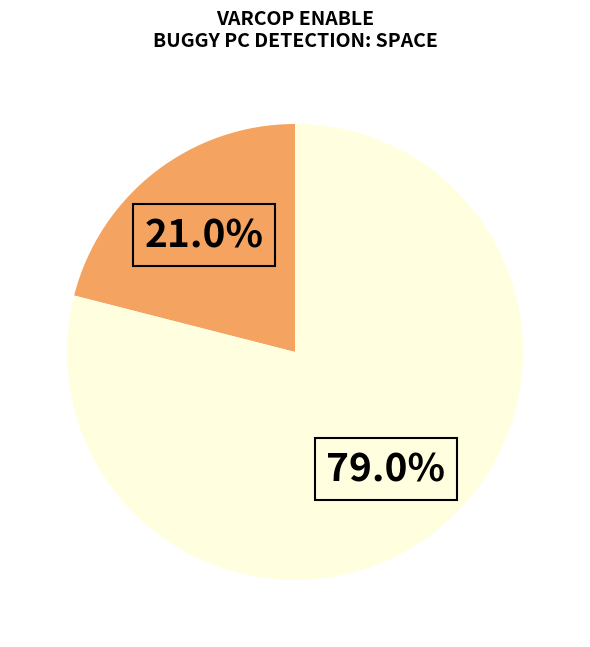

Count the number of slices in the pie.

2